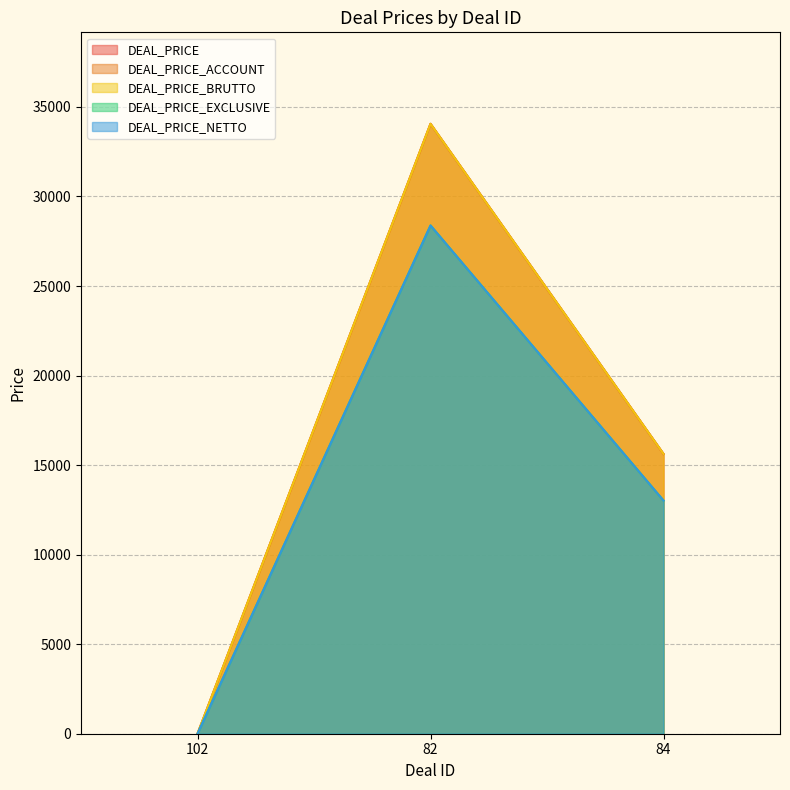

Which label corresponds to the largest value in the chart?

82